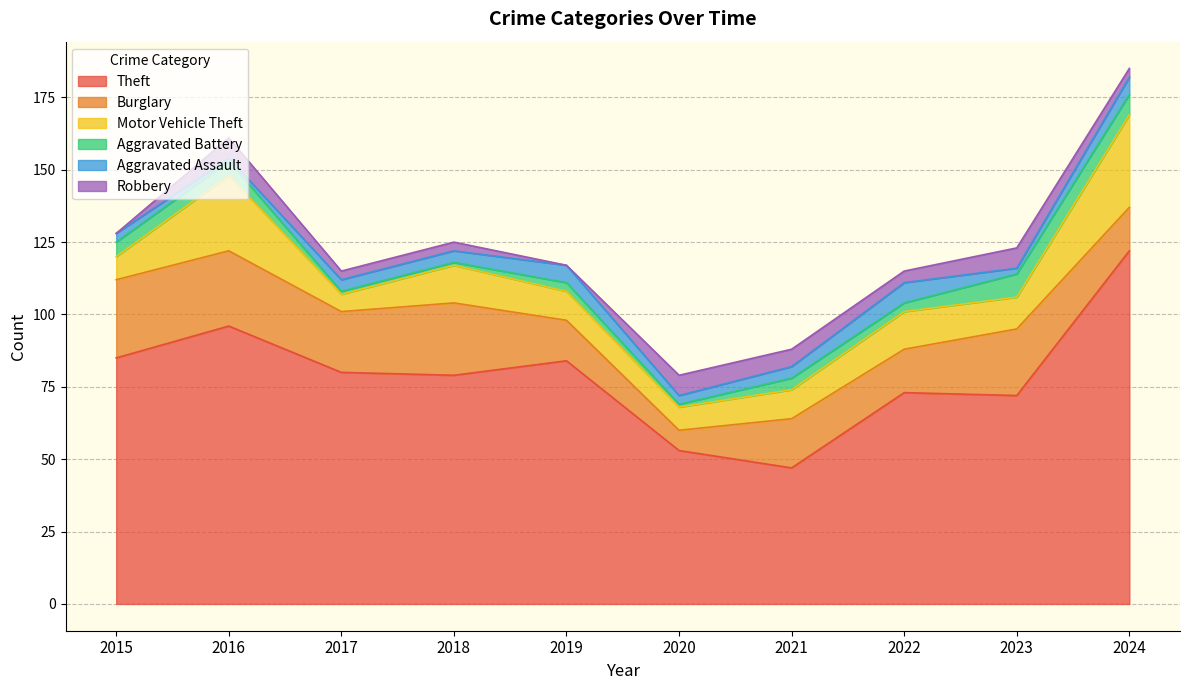

At which category is the sum across all series the highest?

2024